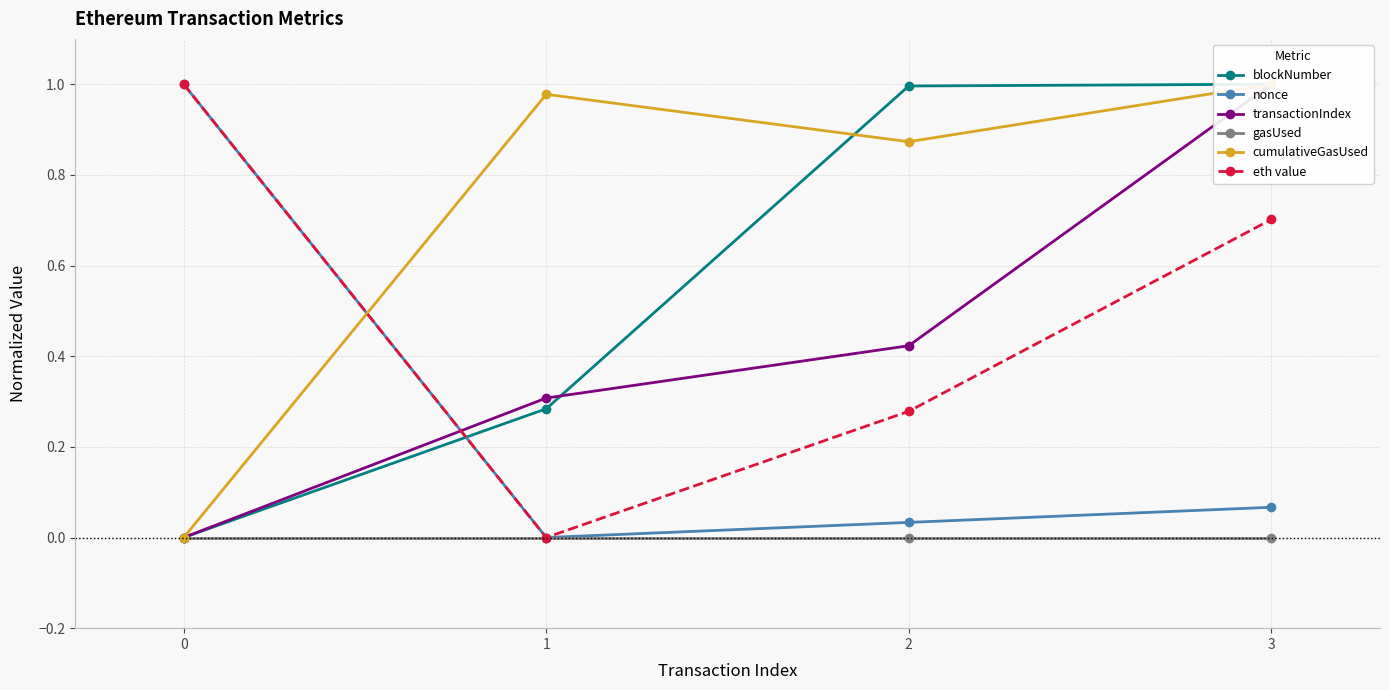

How many series are shown in this chart?

6